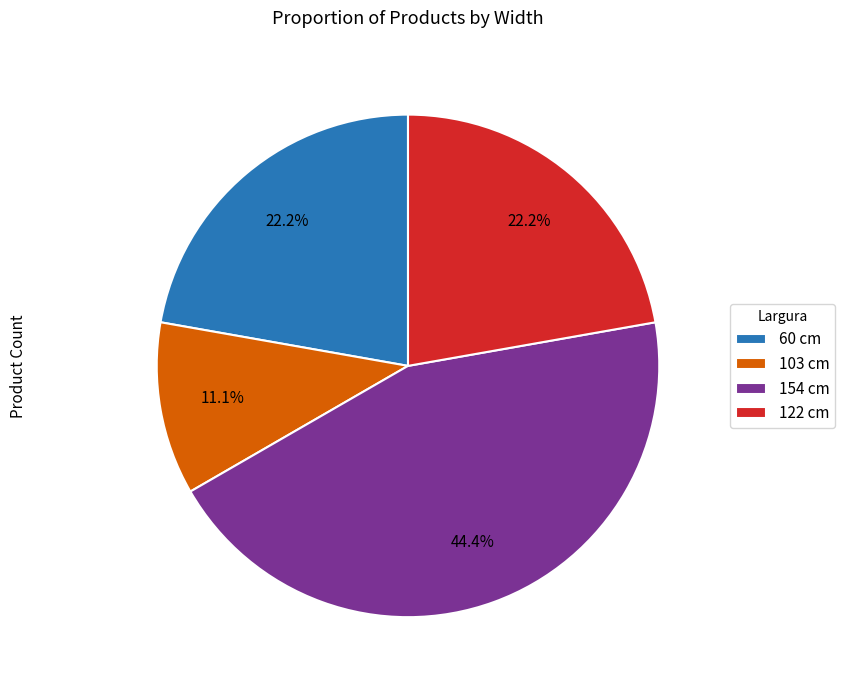

Which slice is the smallest?

103 cm